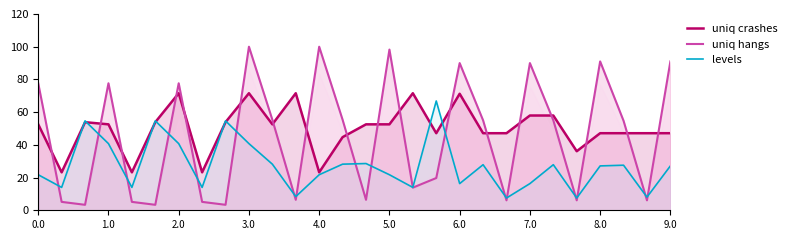

What is the maximum value for levels?

66.8